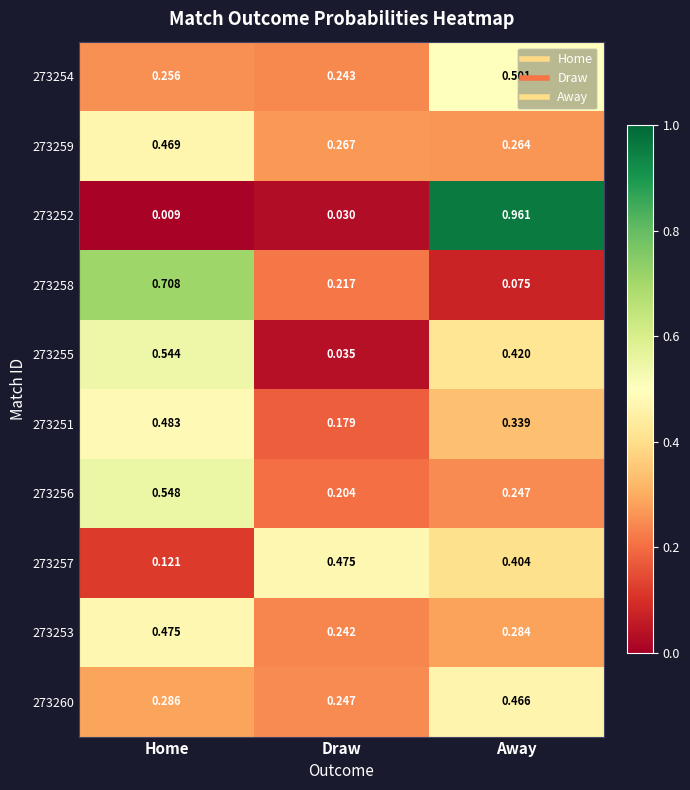

Which series has the widest spread of values?

273252